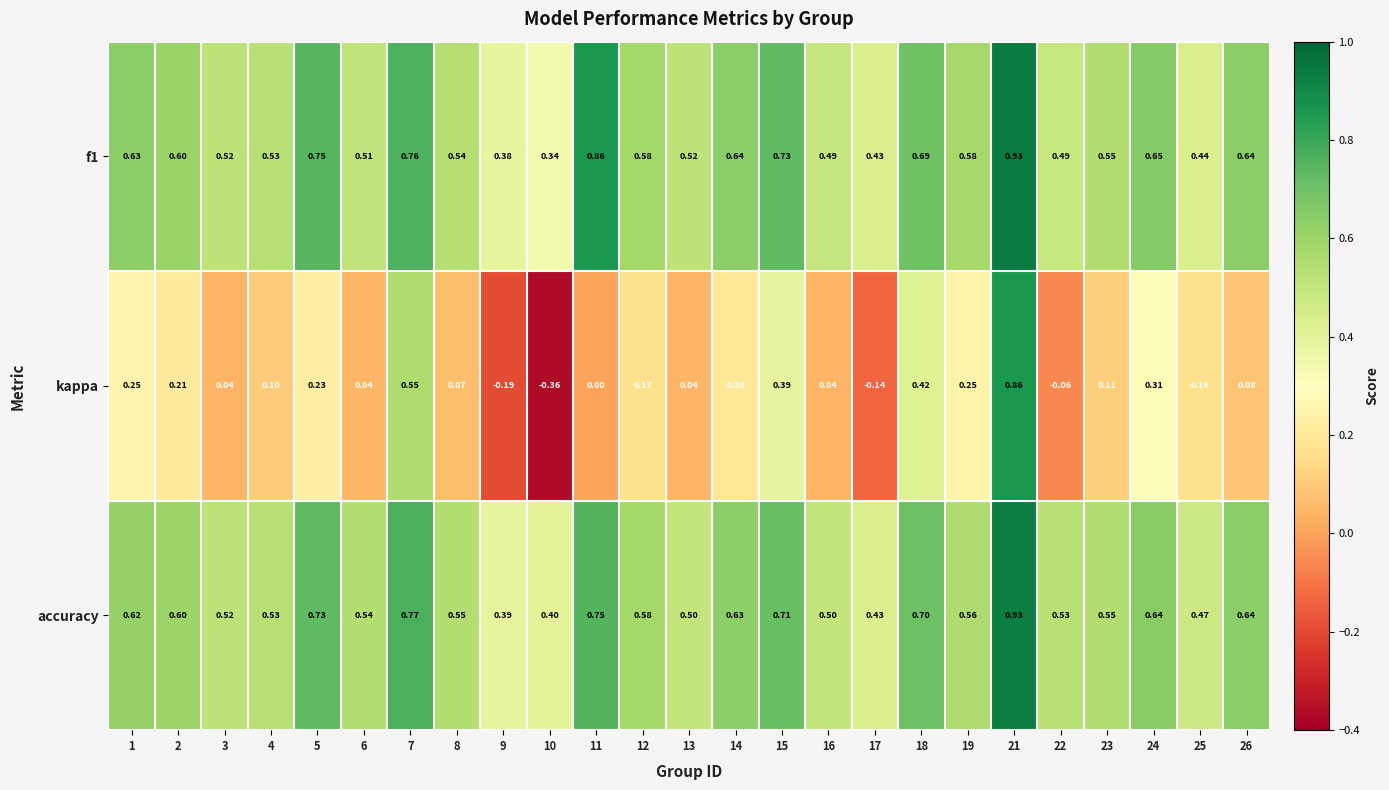

Which series changed the most between 19 and 24?

accuracy